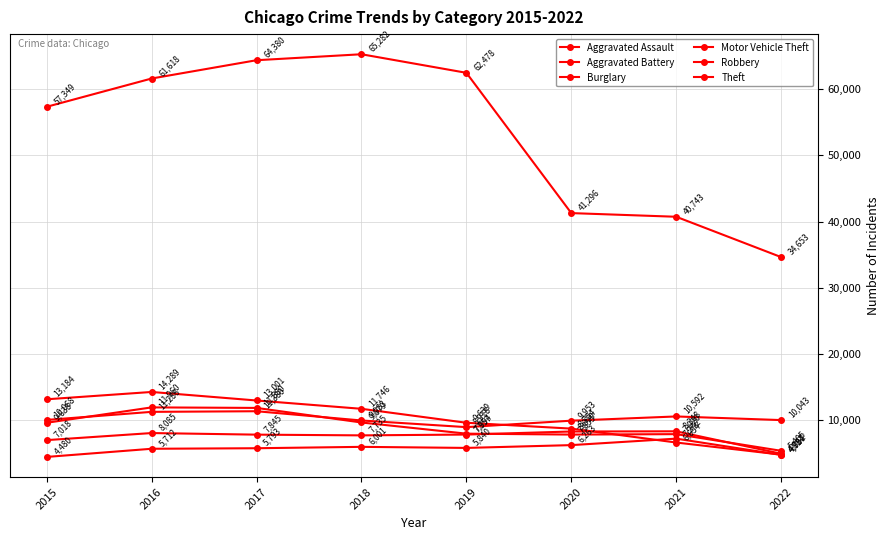

Is it true that Motor Vehicle Theft equals 10068 at 2015?

True